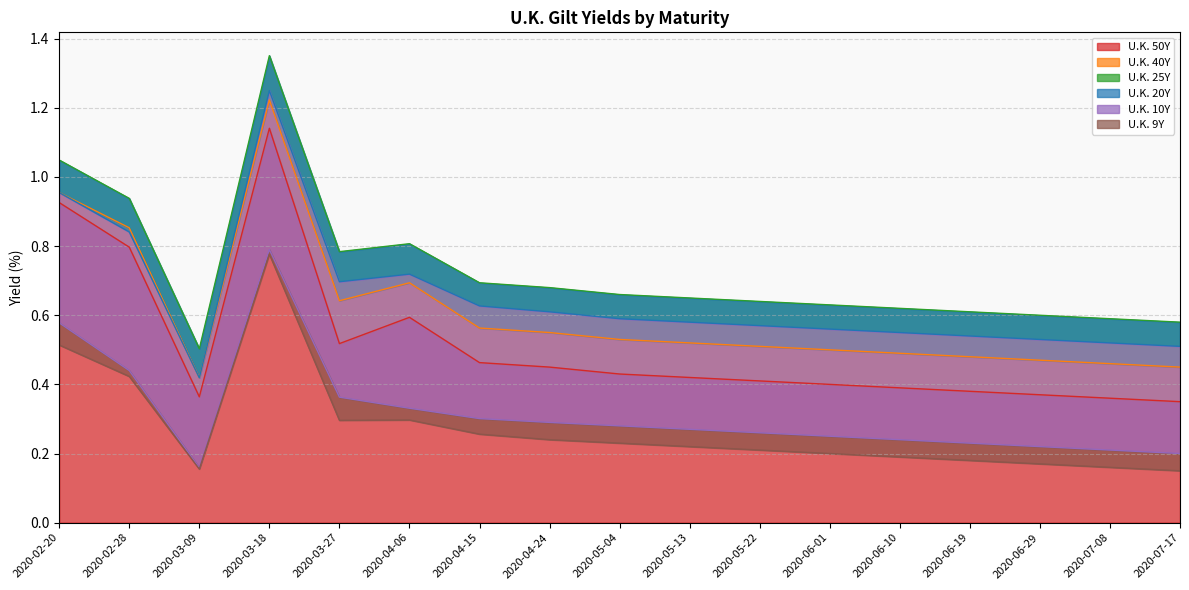

What position from the right is 2020-05-04?

9